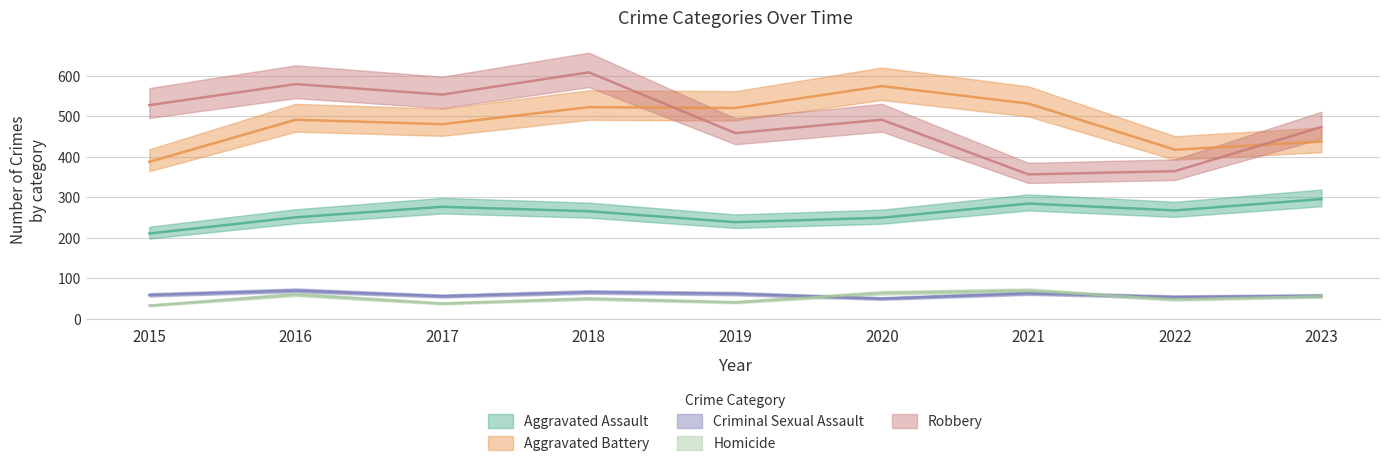

Between 2016 and 2019, which series saw the biggest shift?

Robbery